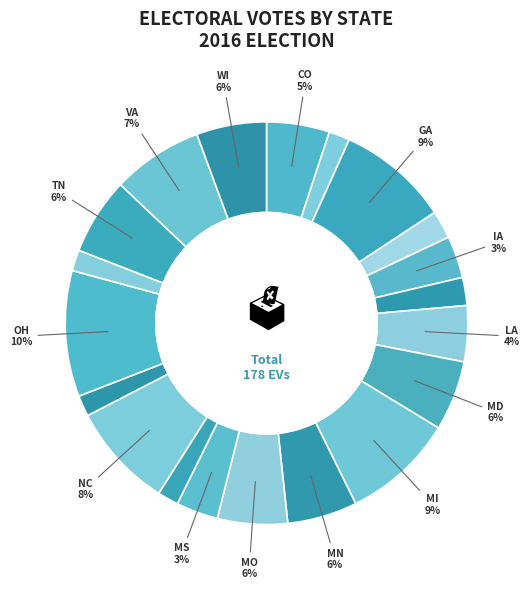

How many slices are in this pie chart?

20